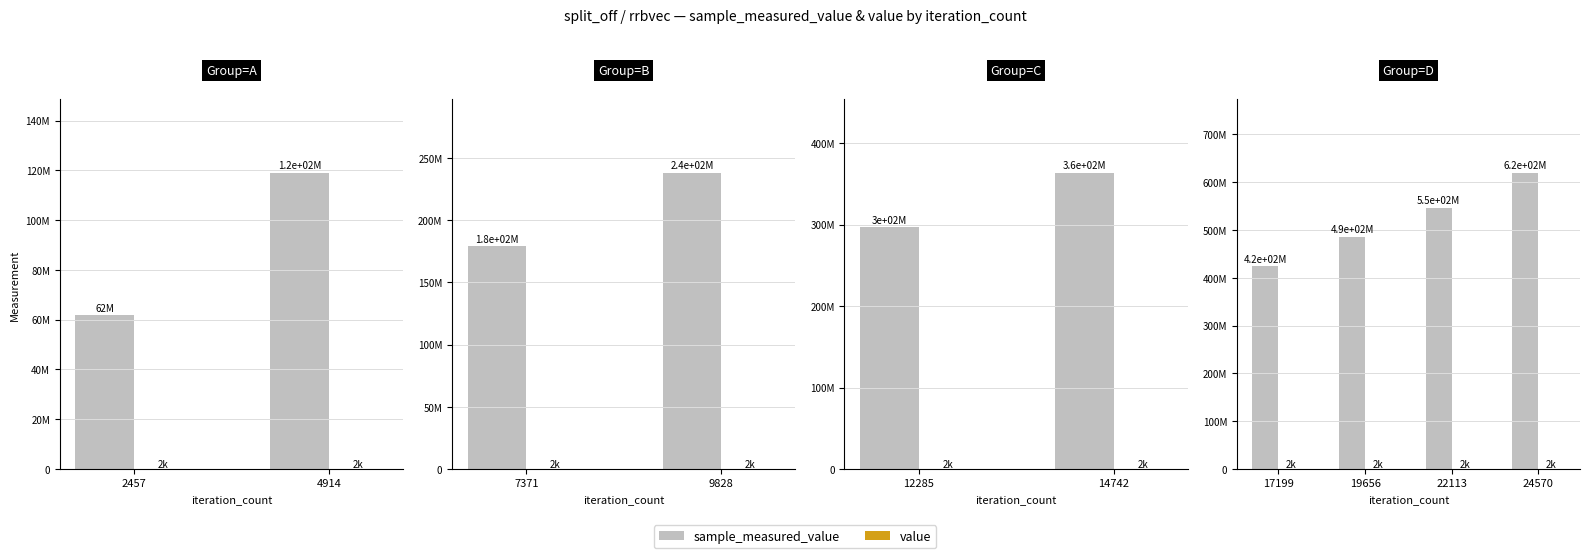

Rank the series by their maximum value, from lowest to highest.

value, sample_measured_value